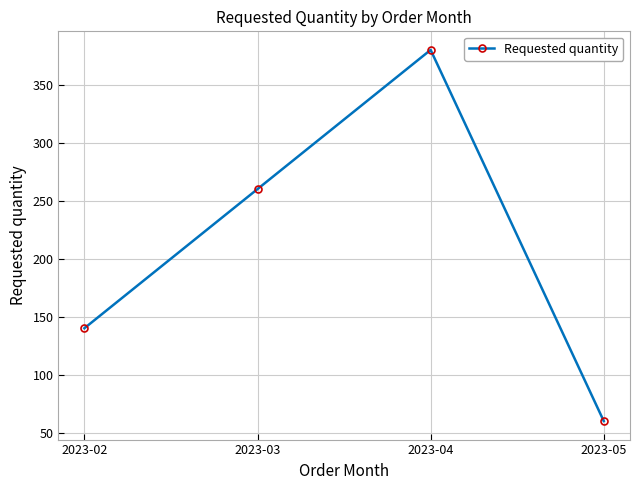

What is the change in value from 2023-04 to 2023-05?

-320